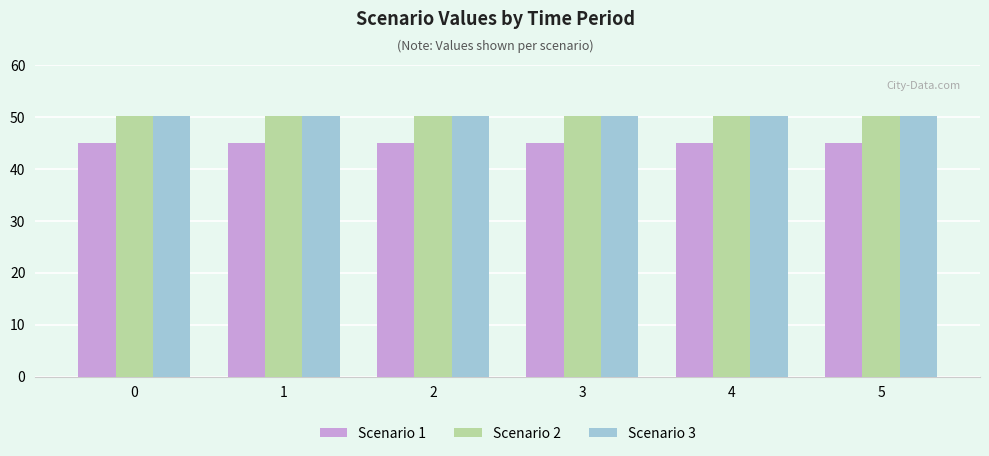

What is the average value of the Scenario 3 series?

50.2